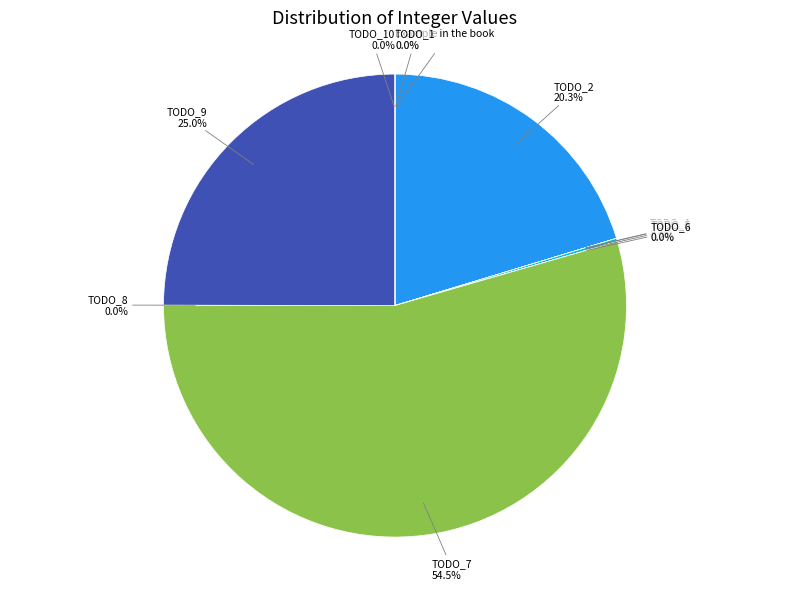

Which category accounts for the majority?

TODO_7